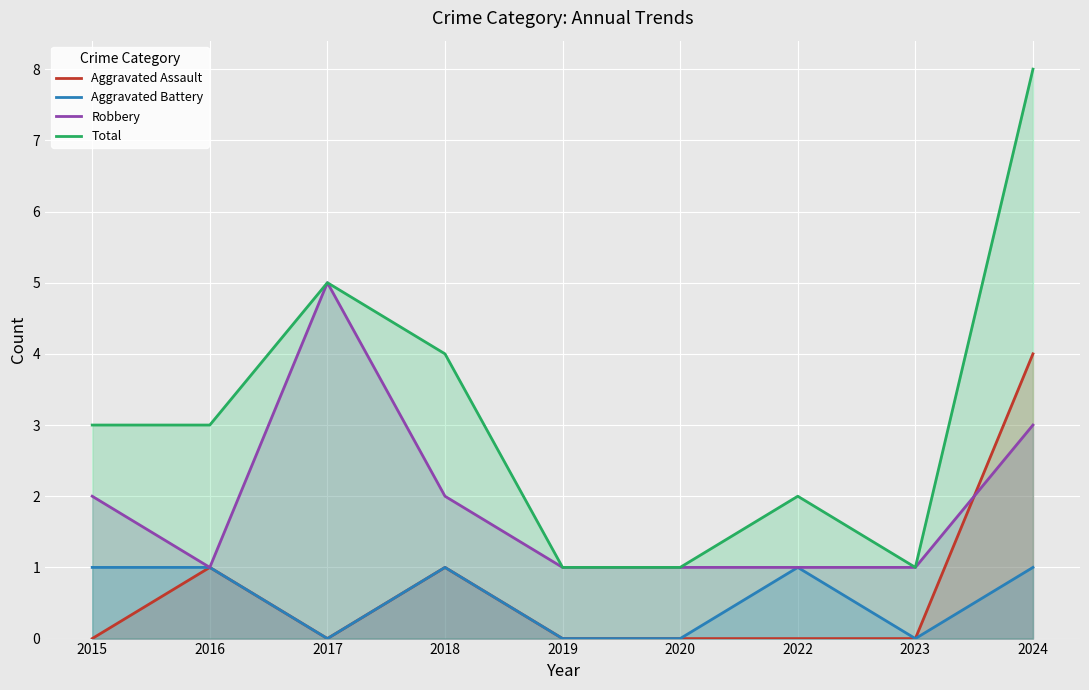

True or false: Robbery and Aggravated Battery intersect in this chart.

False